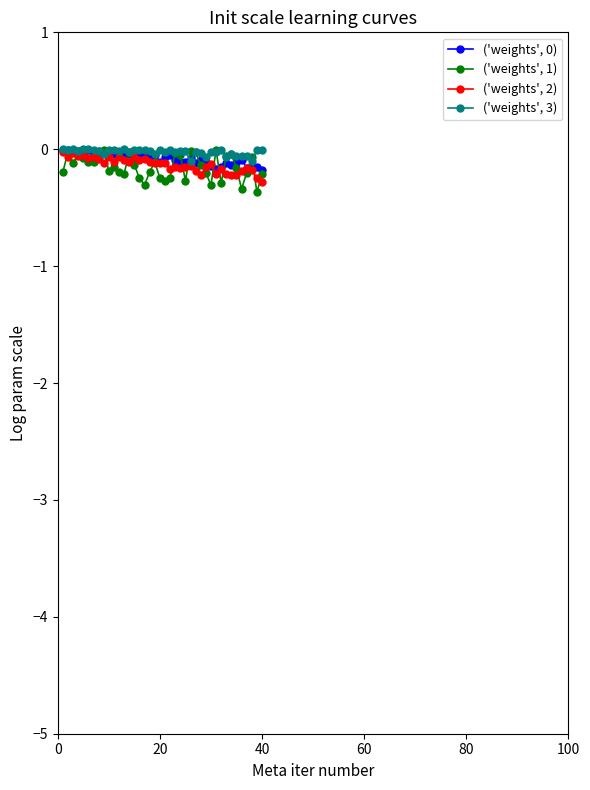

How many lines are shown in the chart?

4